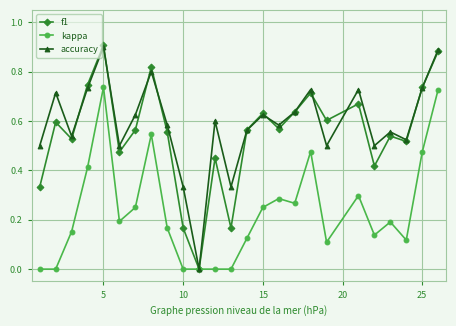

True or false: f1 has more than 1 interior local peaks.

True